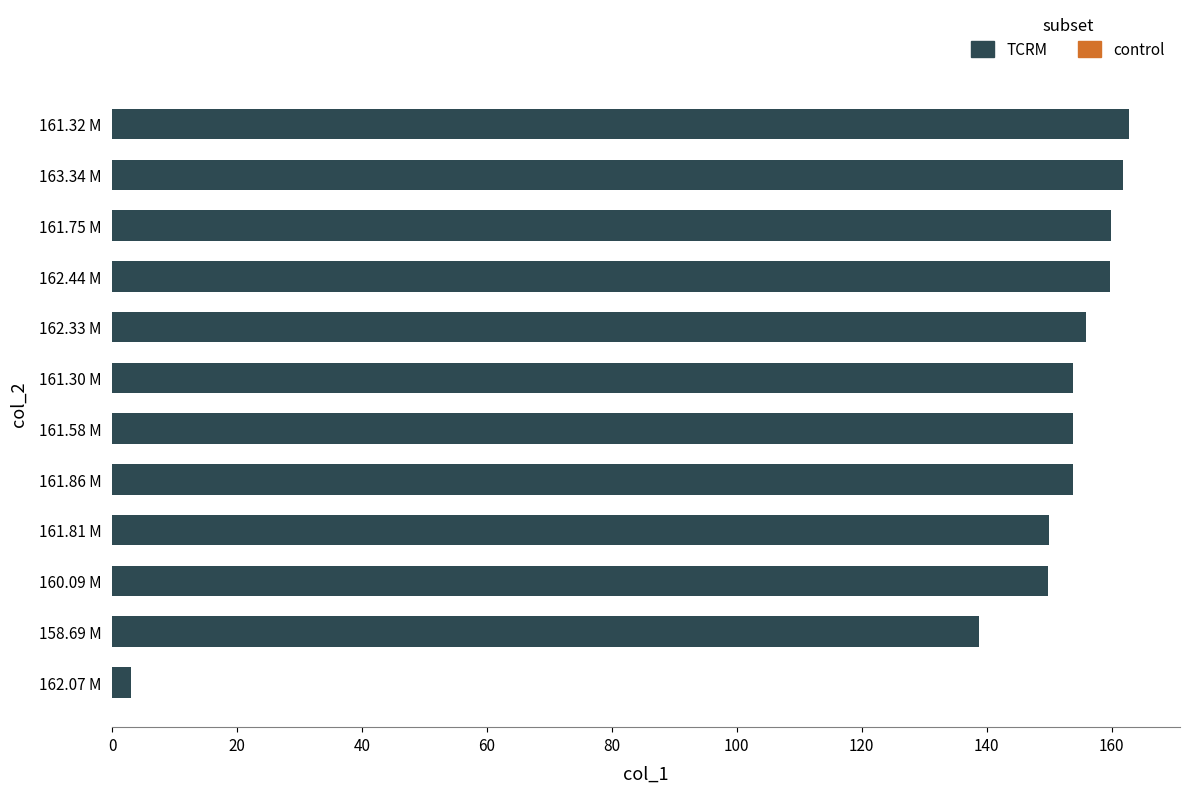

Where is the data nearest to the value 82?

158.69 M